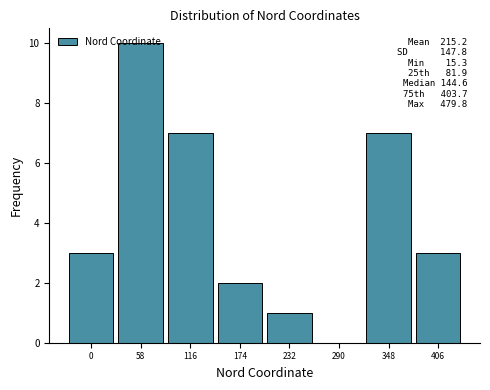

Between 116 and 232, which is larger?

116